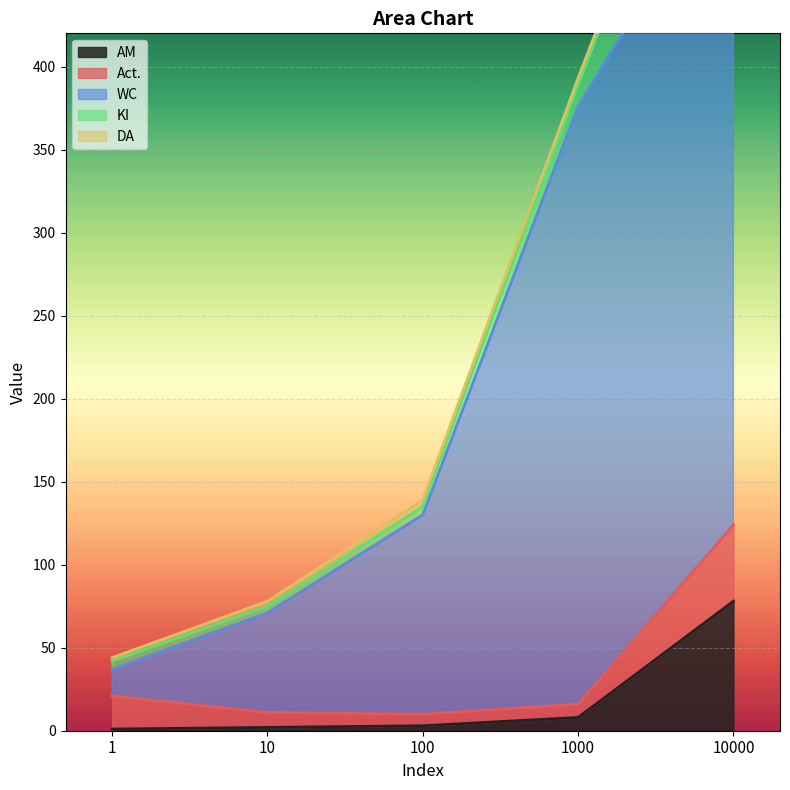

What is the difference between the maximum and minimum values in the KI series?

114